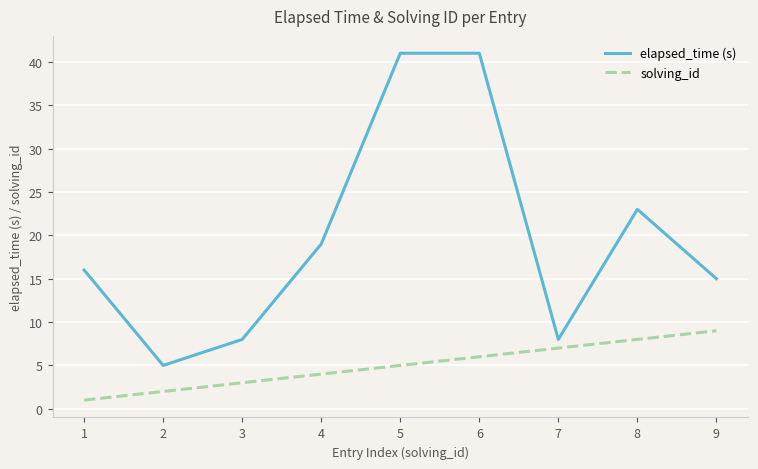

What is the difference between the maximum and minimum values in the solving_id series?

8